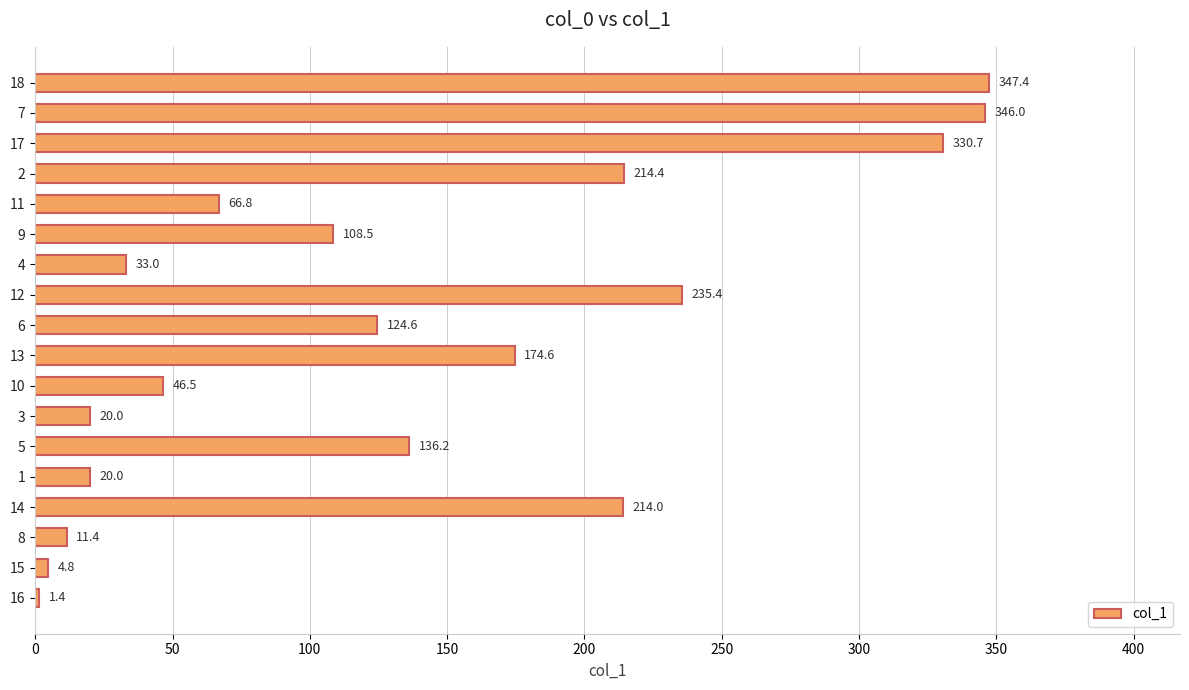

Reading bottom to top, transcribe all the data shown in this chart.

1.4	4.8	11.4	214.0	20.0	136.2	20.0	46.5	174.6	124.6	235.4	33.0	108.5	66.8	214.4	330.7	346.0	347.4